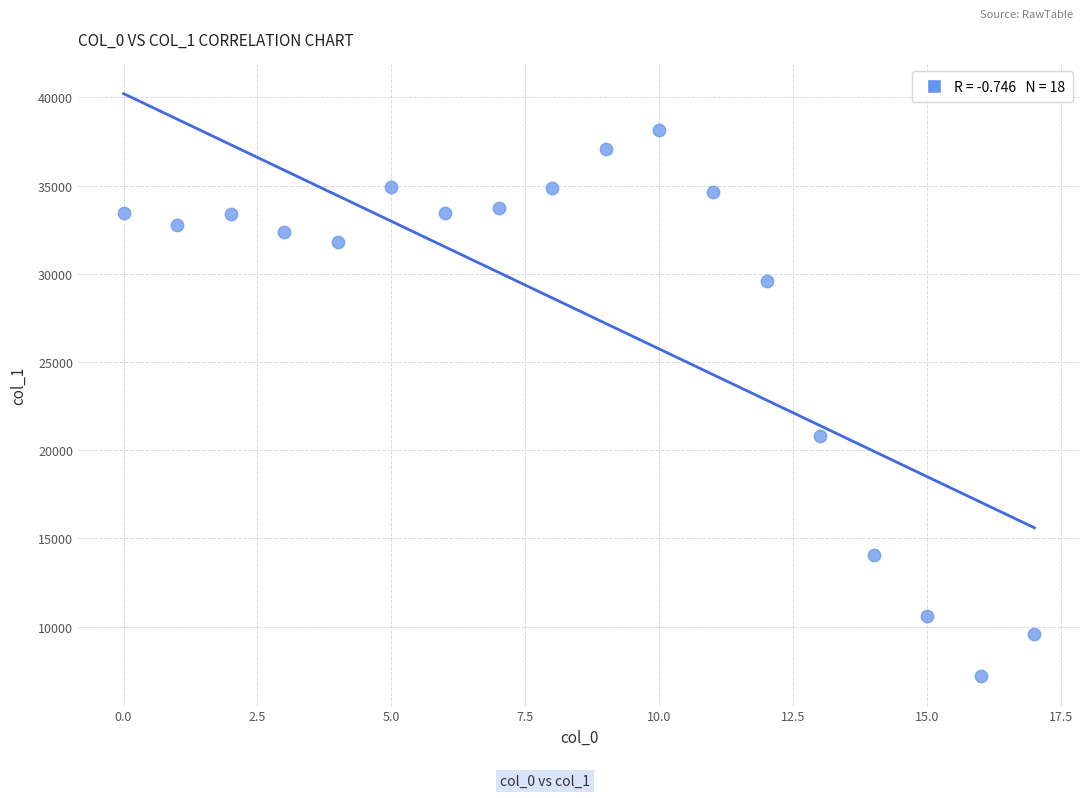

What is the range of Y values (max minus min)?

30941